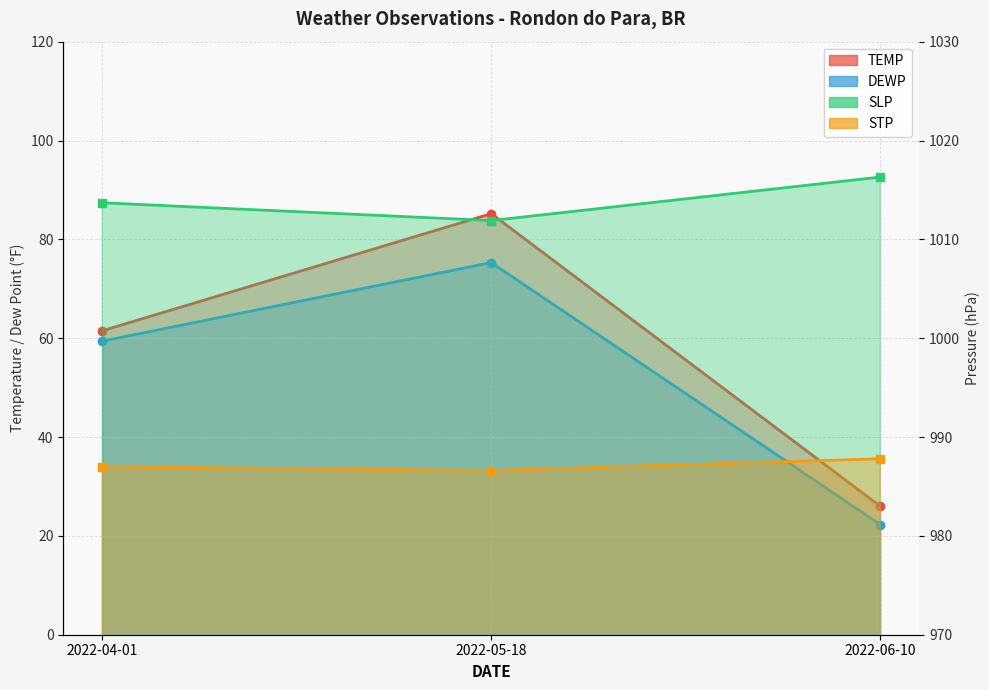

What is the highest value of the SLP series?

1016.3